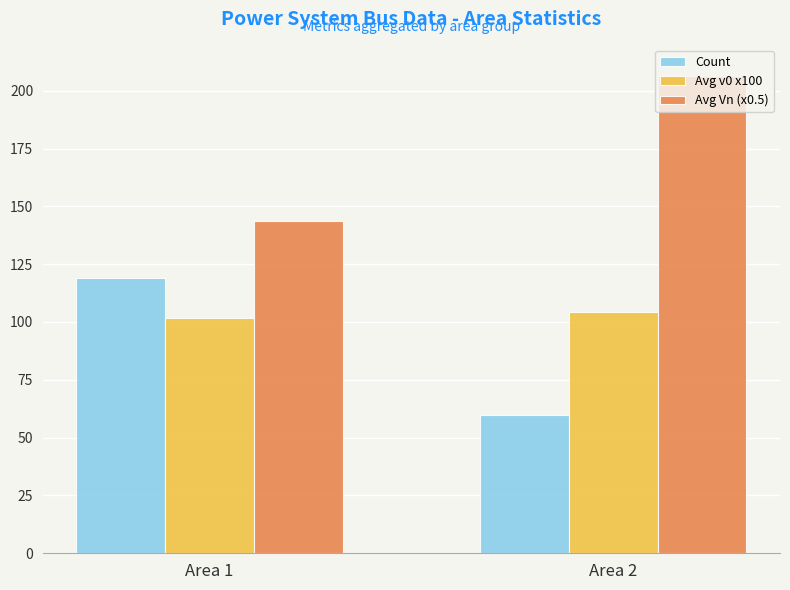

What is the spread (max minus min) of values at Area 1?

41.9